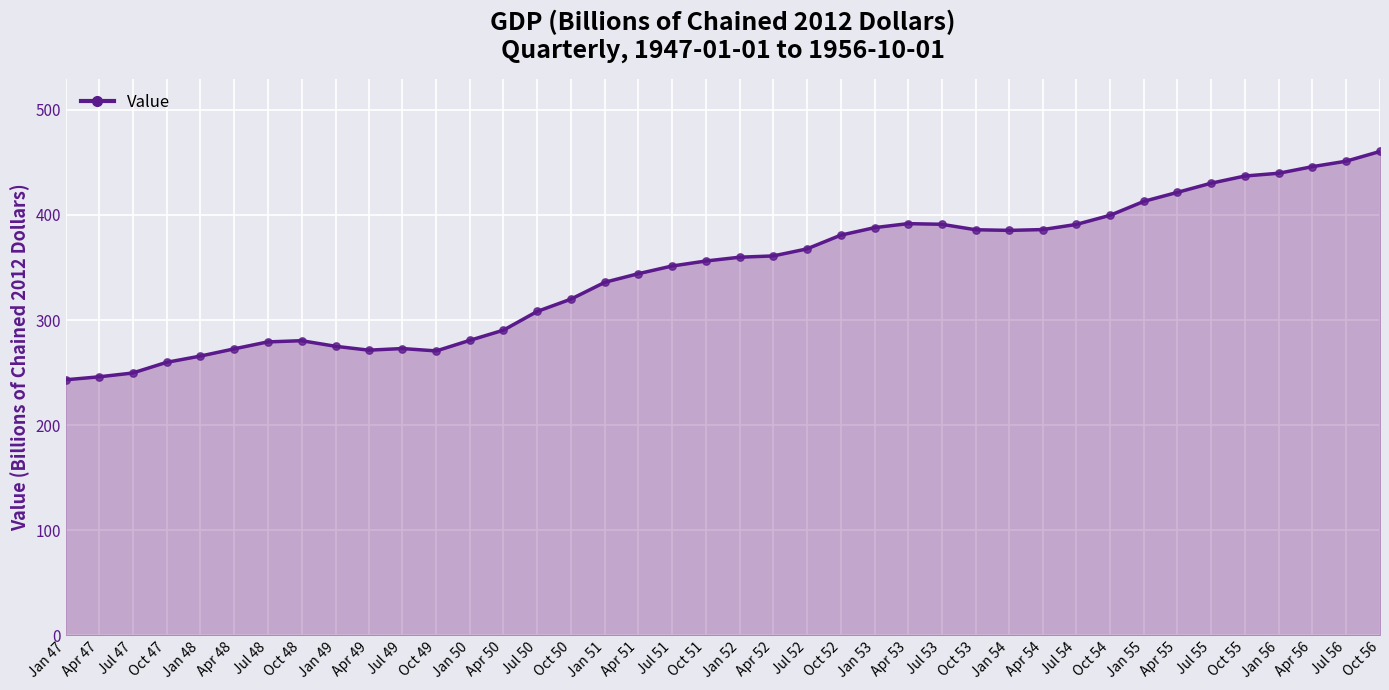

Which has a higher value, Oct 56 or Apr 53?

Oct 56